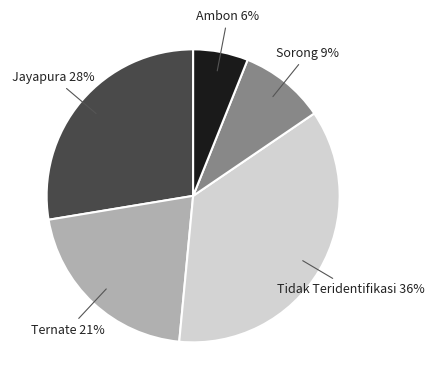

Is there any slice that represents more than half of the pie?

No